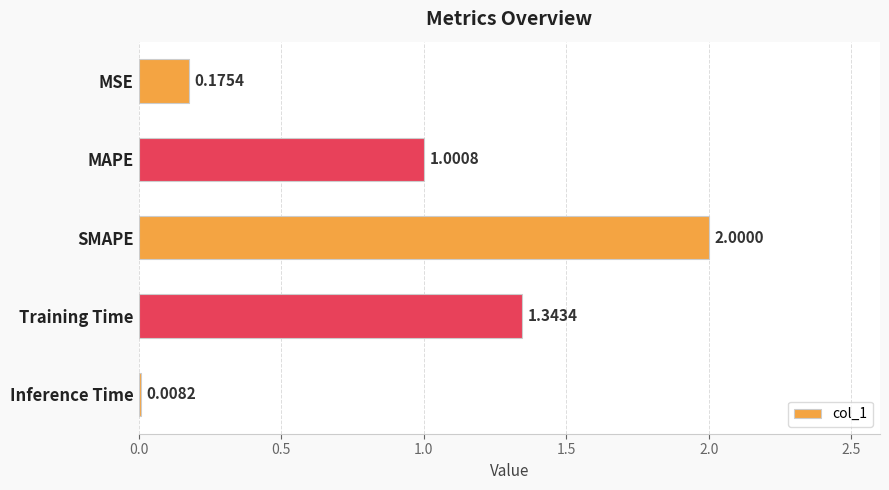

What is the average value?

0.9